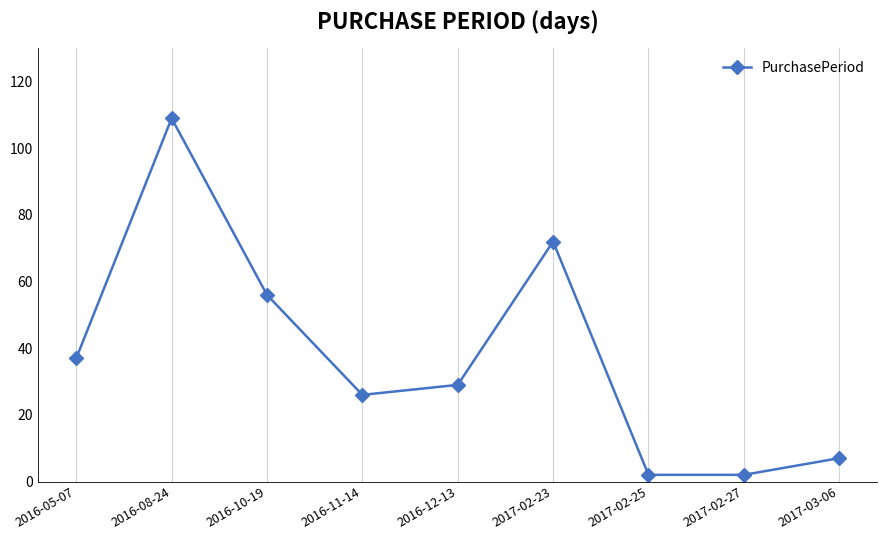

Where is the first local minimum?

2016-11-14